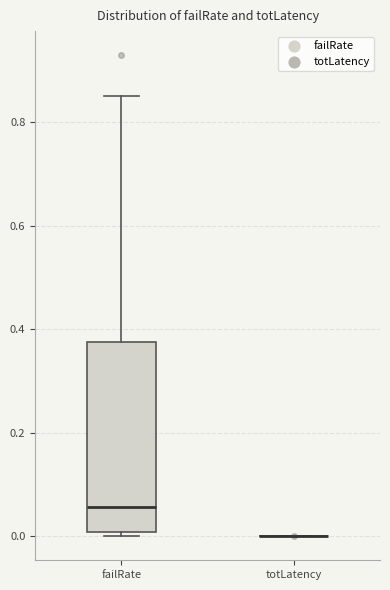

Reading left to right, transcribe this box plot: for each box, give where its median line is, the range the box spans, and where its two whiskers end, as read against the y-axis. The values are not printed on the chart, so give them approximately, as read against the axis.

failRate: median 0.06, box 0.00 to 0.38, whiskers 0.00 (just below the box's lower edge) to 0.86
totLatency: box collapsed to a line at 0.00, whiskers 0.00 to 0.00